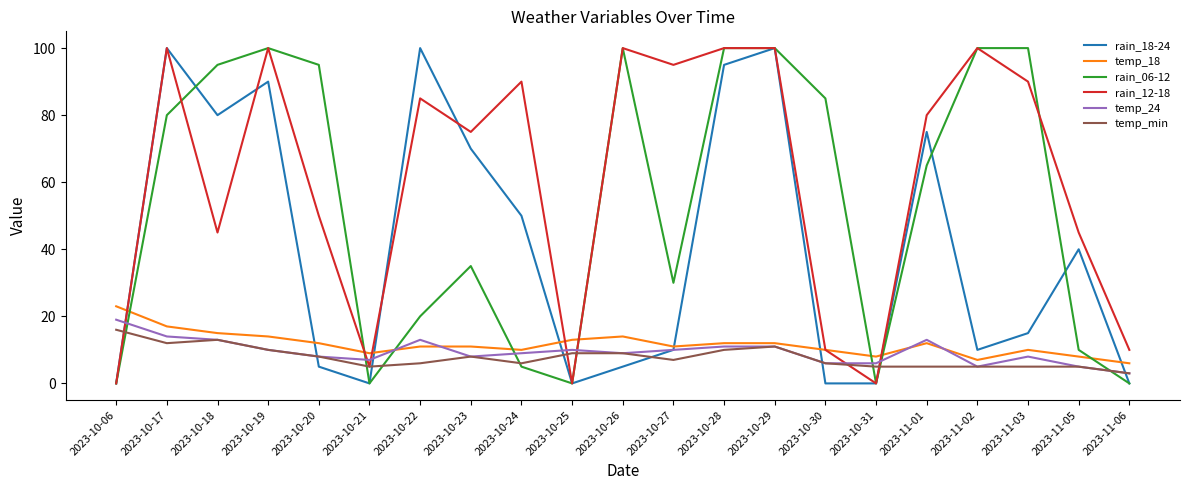

True or false: temp_18 has a value of 14 at 2023-10-30.

False